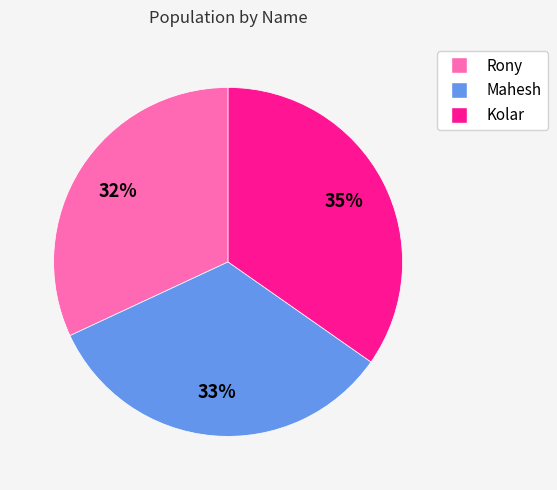

To the nearest percent, what is the difference between the largest and smallest slice percentages?

3%